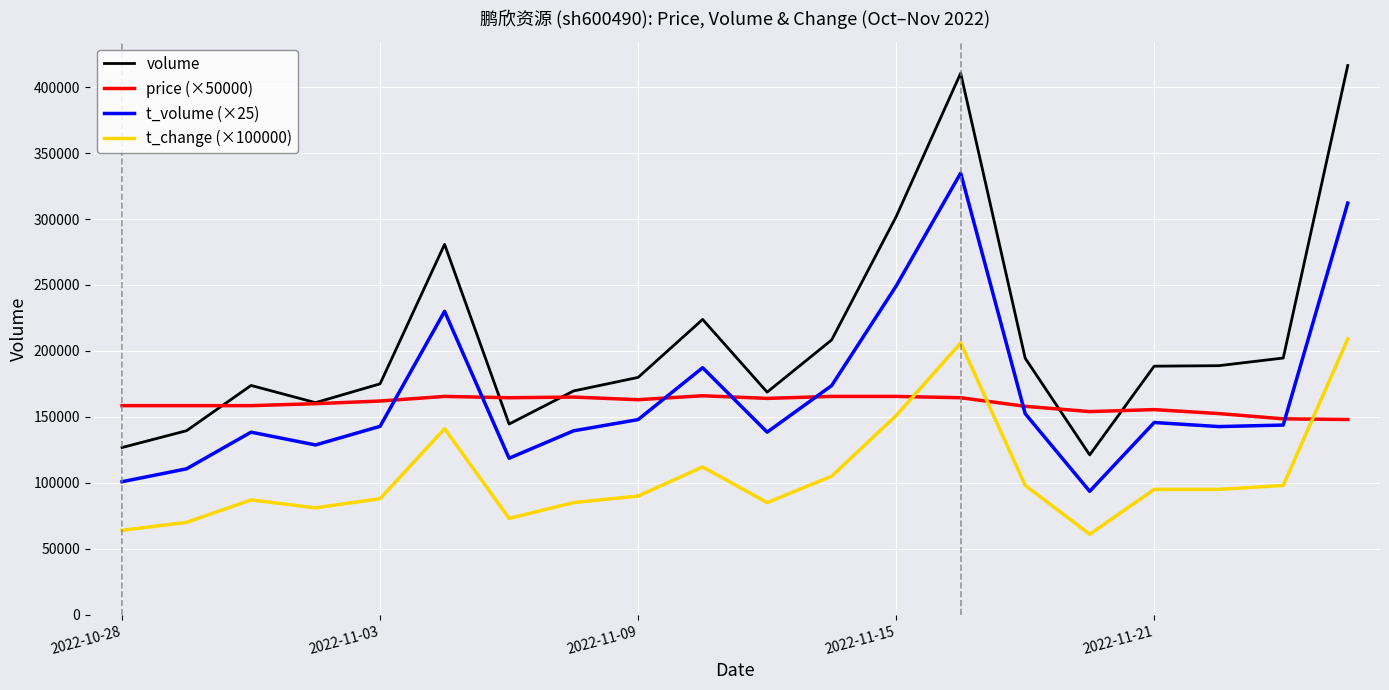

Which series has the widest spread of values?

volume